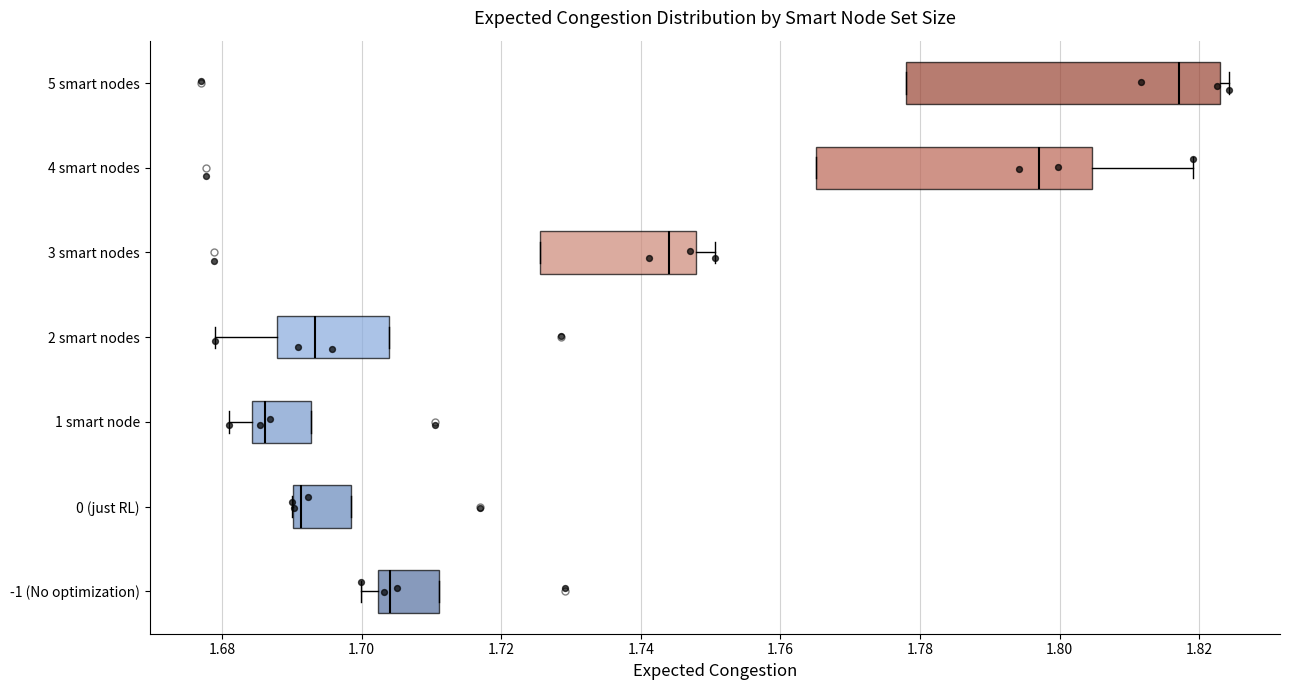

Where does the median line of the box for 3 smart nodes sit on the x-axis? The values are not printed on the chart, so give them approximately, as read against the axis.

1.744